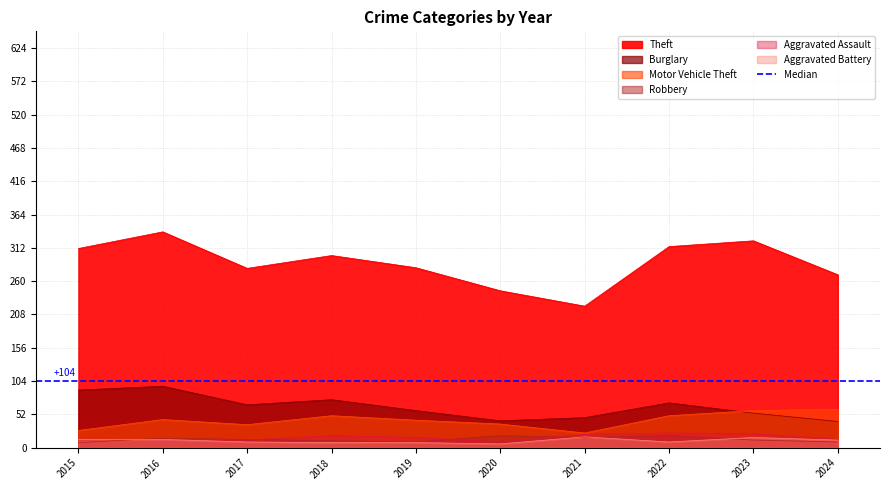

At how many categories does at least one series exceed 144?

10